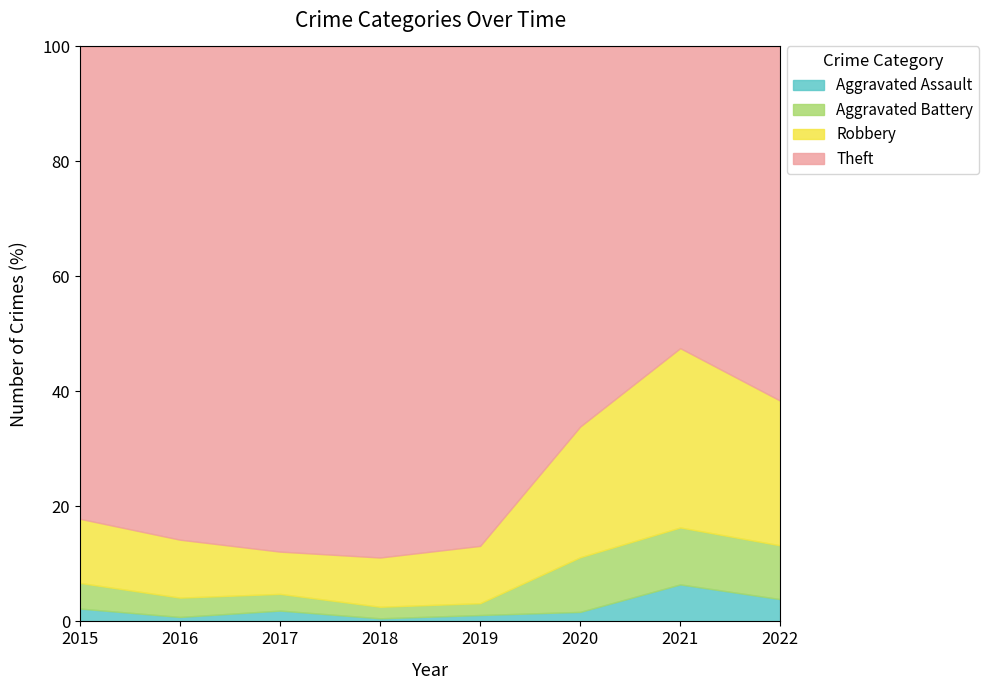

At which category is the sum across all series the highest?

2018